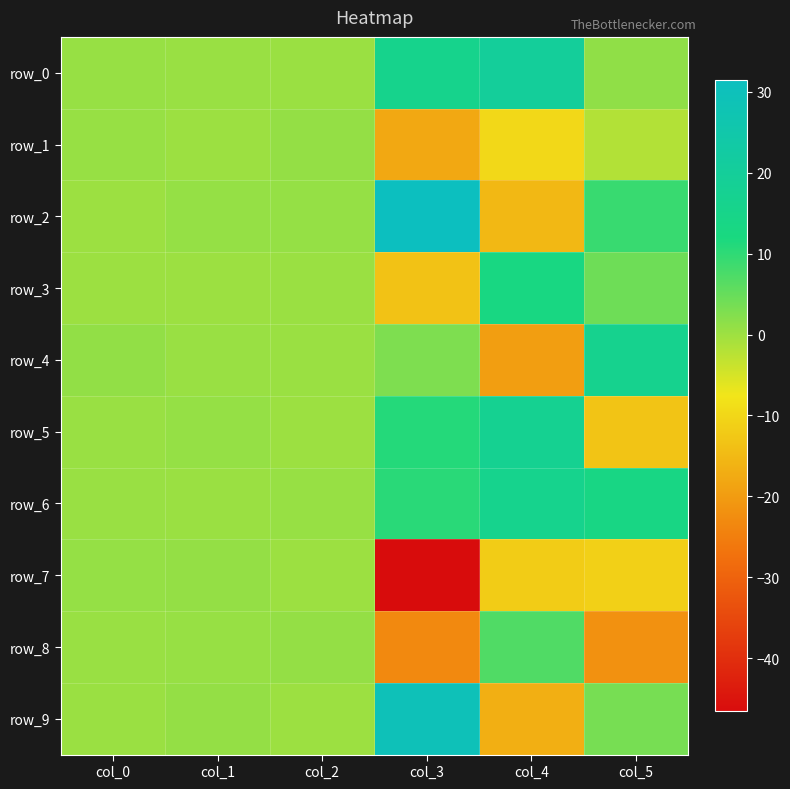

Reading right to left, extract all data points from this chart.

row_0: col_5=1.2	col_4=20.1	col_3=15.9	col_2=0.3	col_1=0.5	col_0=0.6
row_1: col_5=-1.9	col_4=-9.7	col_3=-17.8	col_2=0.9	col_1=0.1	col_0=0.5
row_2: col_5=9.1	col_4=-15.3	col_3=31.4	col_2=0.7	col_1=0.7	col_0=0.1
row_3: col_5=4.3	col_4=12.7	col_3=-13.5	col_2=0.3	col_1=0.1	col_0=0.1
row_4: col_5=16.5	col_4=-19.6	col_3=2.9	col_2=0.3	col_1=0.5	col_0=1.0
row_5: col_5=-13.2	col_4=17.3	col_3=10.9	col_2=0.1	col_1=0.7	col_0=0.5
row_6: col_5=13.4	col_4=16.1	col_3=10.5	col_2=0.6	col_1=0.3	col_0=0.4
row_7: col_5=-11.1	col_4=-11.8	col_3=-46.6	col_2=0.2	col_1=0.9	col_0=0.7
row_8: col_5=-21.9	col_4=7.0	col_3=-23.2	col_2=0.8	col_1=0.5	col_0=0.4
row_9: col_5=3.5	col_4=-16.8	col_3=29.4	col_2=0.1	col_1=0.8	col_0=0.3